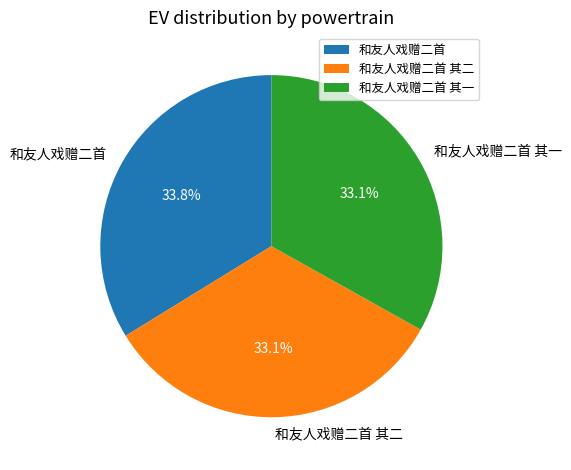

How much of the chart is everything except 和友人戏赠二首?

66.2%